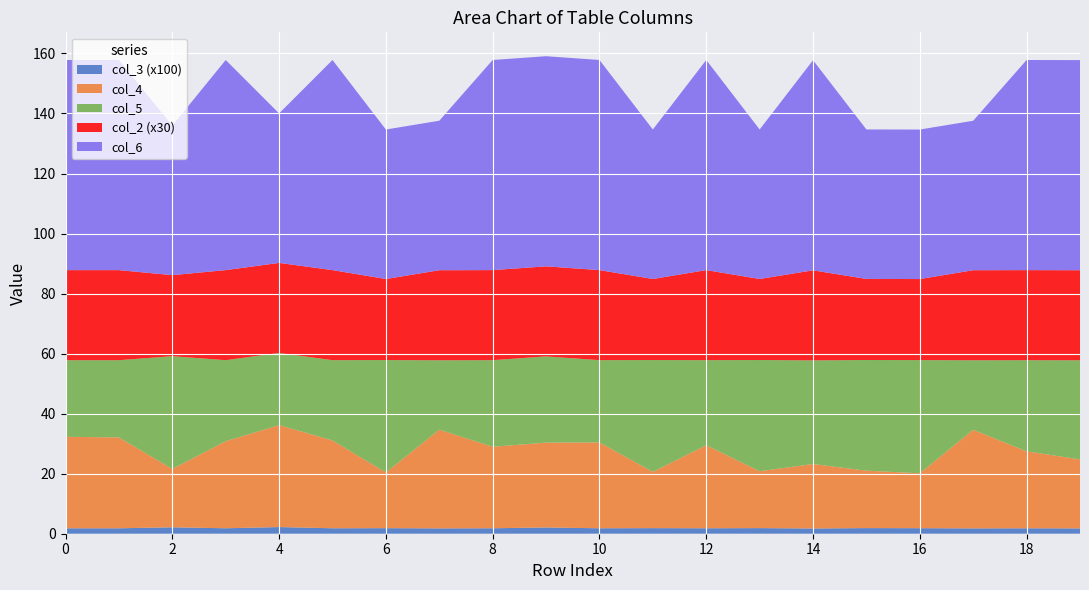

What are all the series names shown in the legend?

col_3 (x100), col_4, col_5, col_2 (x30), col_6